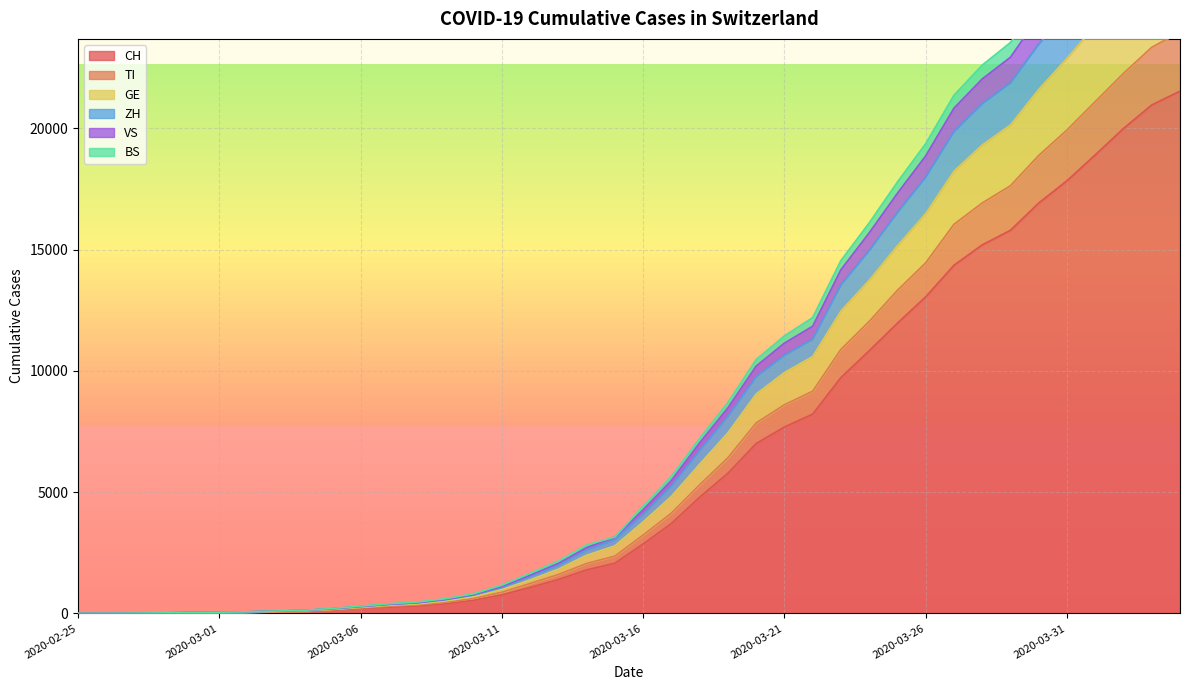

Reading left to right, transcribe all the data shown in this chart.

CH: 2020-02-25=0	2020-02-26=2	2020-02-27=6	2020-02-28=13	2020-02-29=23	2020-03-01=29	2020-03-02=40	2020-03-03=59	2020-03-04=83	2020-03-05=125	2020-03-06=197	2020-03-07=257	2020-03-08=303	2020-03-09=396	2020-03-10=542	2020-03-11=766	2020-03-12=1072	2020-03-13=1398	2020-03-14=1795	2020-03-15=2071	2020-03-16=2863	2020-03-17=3709	2020-03-18=4792	2020-03-19=5780	2020-03-20=7004	2020-03-21=7685	2020-03-22=8216	2020-03-23=9724	2020-03-24=10828	2020-03-25=11967	2020-03-26=13051	2020-03-27=14353	2020-03-28=15192	2020-03-29=15795	2020-03-30=16917	2020-03-31=17836	2020-04-01=18902	2020-04-02=19991	2020-04-03=20959	2020-04-04=21529
TI: 2020-02-25=0	2020-02-26=3	2020-02-27=7	2020-02-28=14	2020-02-29=25	2020-03-01=31	2020-03-02=44	2020-03-03=67	2020-03-04=96	2020-03-05=150	2020-03-06=225	2020-03-07=298	2020-03-08=352	2020-03-09=457	2020-03-10=617	2020-03-11=874	2020-03-12=1235	2020-03-13=1604	2020-03-14=2060	2020-03-15=2364	2020-03-16=3231	2020-03-17=4135	2020-03-18=5303	2020-03-19=6418	2020-03-20=7853	2020-03-21=8601	2020-03-22=9161	2020-03-23=10886	2020-03-24=12037	2020-03-25=13321	2020-03-26=14452	2020-03-27=16041	2020-03-28=16919	2020-03-29=17632	2020-03-30=18879	2020-03-31=19927	2020-04-01=21097	2020-04-02=22262	2020-04-03=23336	2020-04-04=23971
GE: 2020-02-25=0	2020-02-26=4	2020-02-27=8	2020-02-28=18	2020-02-29=33	2020-03-01=40	2020-03-02=54	2020-03-03=80	2020-03-04=110	2020-03-05=167	2020-03-06=250	2020-03-07=336	2020-03-08=392	2020-03-09=513	2020-03-10=693	2020-03-11=983	2020-03-12=1385	2020-03-13=1826	2020-03-14=2400	2020-03-15=2787	2020-03-16=3775	2020-03-17=4827	2020-03-18=6151	2020-03-19=7445	2020-03-20=9047	2020-03-21=9932	2020-03-22=10591	2020-03-23=12468	2020-03-24=13736	2020-03-25=15158	2020-03-26=16485	2020-03-27=18231	2020-03-28=19312	2020-03-29=20137	2020-03-30=21600	2020-03-31=22885	2020-04-01=24234	2020-04-02=25682	2020-04-03=26957	2020-04-04=27724
ZH: 2020-02-25=0	2020-02-26=4	2020-02-27=10	2020-02-28=20	2020-02-29=39	2020-03-01=47	2020-03-02=64	2020-03-03=93	2020-03-04=125	2020-03-05=190	2020-03-06=279	2020-03-07=370	2020-03-08=432	2020-03-09=562	2020-03-10=755	2020-03-11=1084	2020-03-12=1525	2020-03-13=1989	2020-03-14=2618	2020-03-15=3037	2020-03-16=4101	2020-03-17=5256	2020-03-18=6719	2020-03-19=8124	2020-03-20=9758	2020-03-21=10643	2020-03-22=11302	2020-03-23=13541	2020-03-24=14957	2020-03-25=16526	2020-03-26=17985	2020-03-27=19858	2020-03-28=21013	2020-03-29=21870	2020-03-30=23459	2020-03-31=24832	2020-04-01=26370	2020-04-02=27982	2020-04-03=29385	2020-04-04=30185
VS: 2020-02-25=0	2020-02-26=4	2020-02-27=11	2020-02-28=22	2020-02-29=41	2020-03-01=50	2020-03-02=68	2020-03-03=99	2020-03-04=132	2020-03-05=203	2020-03-06=300	2020-03-07=398	2020-03-08=468	2020-03-09=607	2020-03-10=810	2020-03-11=1163	2020-03-12=1651	2020-03-13=2157	2020-03-14=2816	2020-03-15=3152	2020-03-16=4416	2020-03-17=5645	2020-03-18=7212	2020-03-19=8693	2020-03-20=10464	2020-03-21=11438	2020-03-22=12193	2020-03-23=14543	2020-03-24=16095	2020-03-25=17781	2020-03-26=19360	2020-03-27=21356	2020-03-28=22599	2020-03-29=23530	2020-03-30=25220	2020-03-31=26696	2020-04-01=28339	2020-04-02=30030	2020-04-03=31522	2020-04-04=32368
BS: 2020-02-25=0	2020-02-26=4	2020-02-27=10	2020-02-28=21	2020-02-29=40	2020-03-01=49	2020-03-02=67	2020-03-03=96	2020-03-04=129	2020-03-05=195	2020-03-06=285	2020-03-07=377	2020-03-08=444	2020-03-09=579	2020-03-10=777	2020-03-11=1114	2020-03-12=1578	2020-03-13=2065	2020-03-14=2716	2020-03-15=3152	2020-03-16=4273	2020-03-17=5481	2020-03-18=7031	2020-03-19=8473	2020-03-20=10194	2020-03-21=11141	2020-03-22=11837	2020-03-23=14169	2020-03-24=15685	2020-03-25=17319	2020-03-26=18859	2020-03-27=20826	2020-03-28=22030	2020-03-29=22925	2020-03-30=24603	2020-03-31=26043	2020-04-01=27652	2020-04-02=29316	2020-04-03=30768	2020-04-04=31601